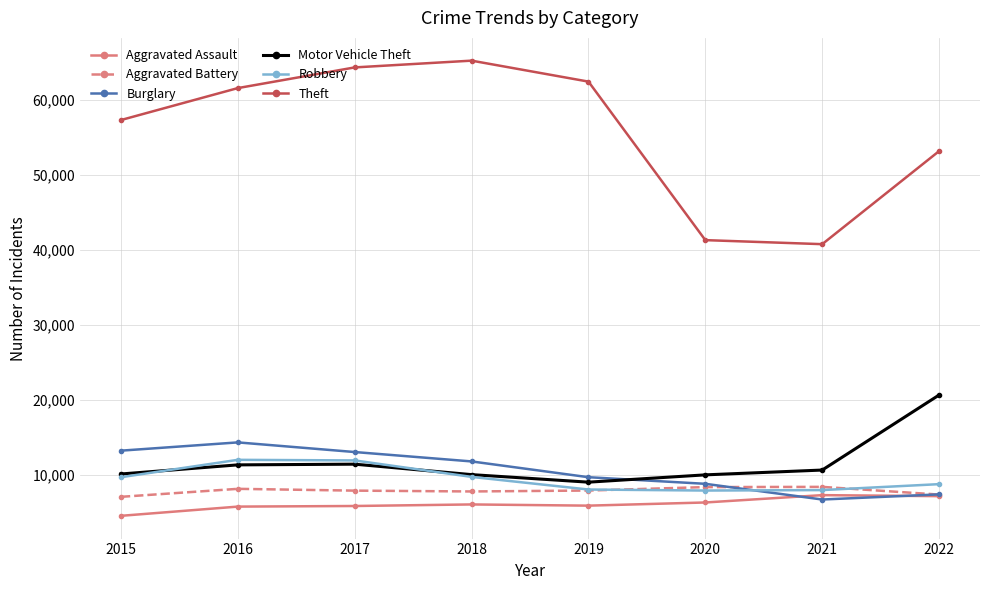

At which label is Burglary closest to 10473?

2019